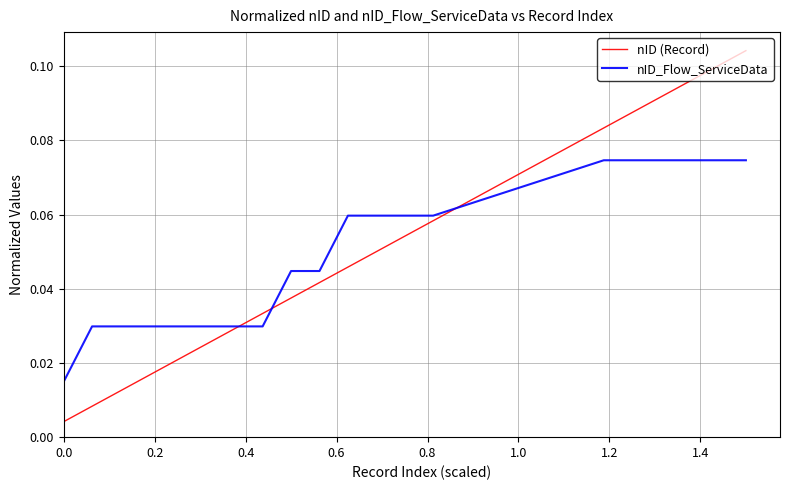

Rank the series by their maximum value, from lowest to highest.

nID_Flow_ServiceData, nID (Record)